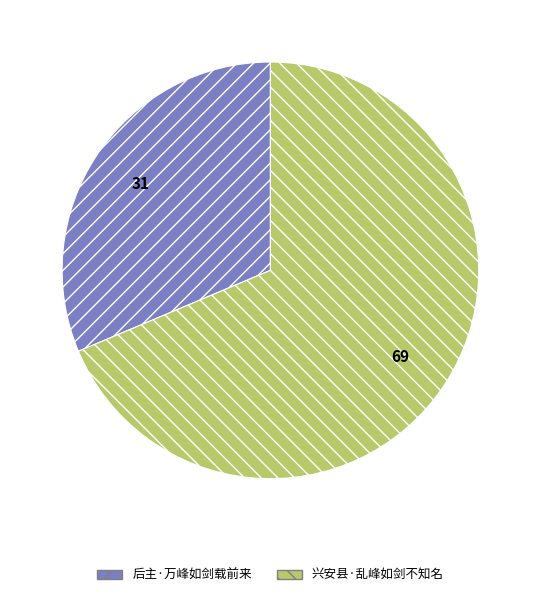

Which category has the smallest portion of the pie?

后主·万峰如剑载前来